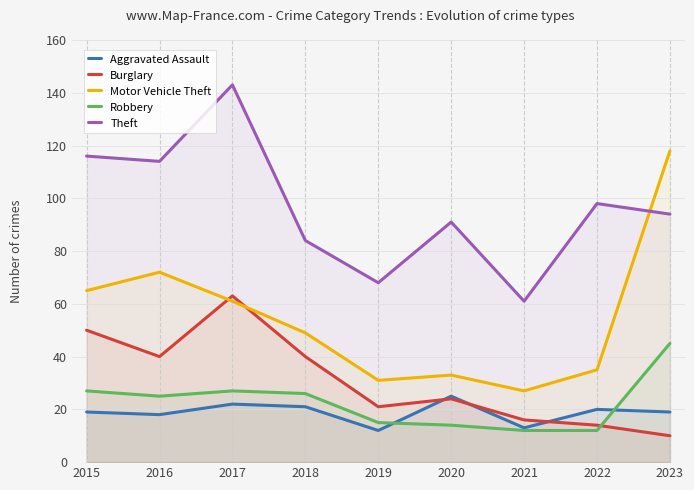

What are all the series names shown in the legend?

Aggravated Assault, Burglary, Motor Vehicle Theft, Robbery, Theft